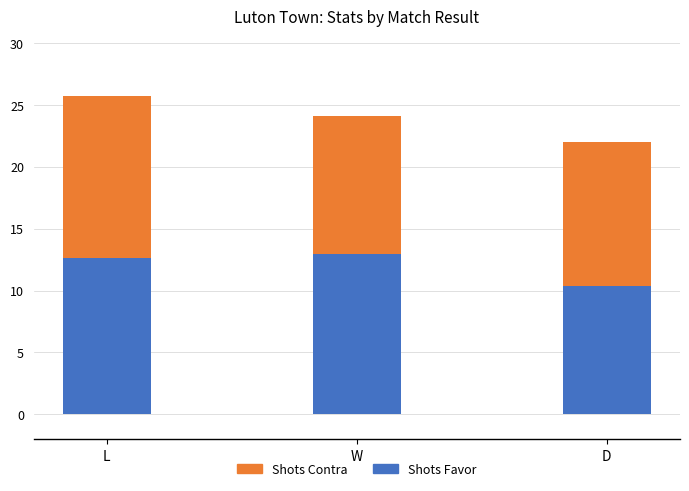

Read the Shots Favor value at D.

10.4